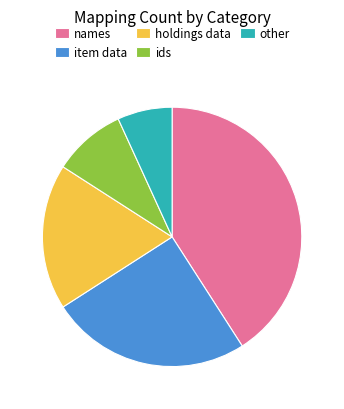

Which slice is the smallest?

other